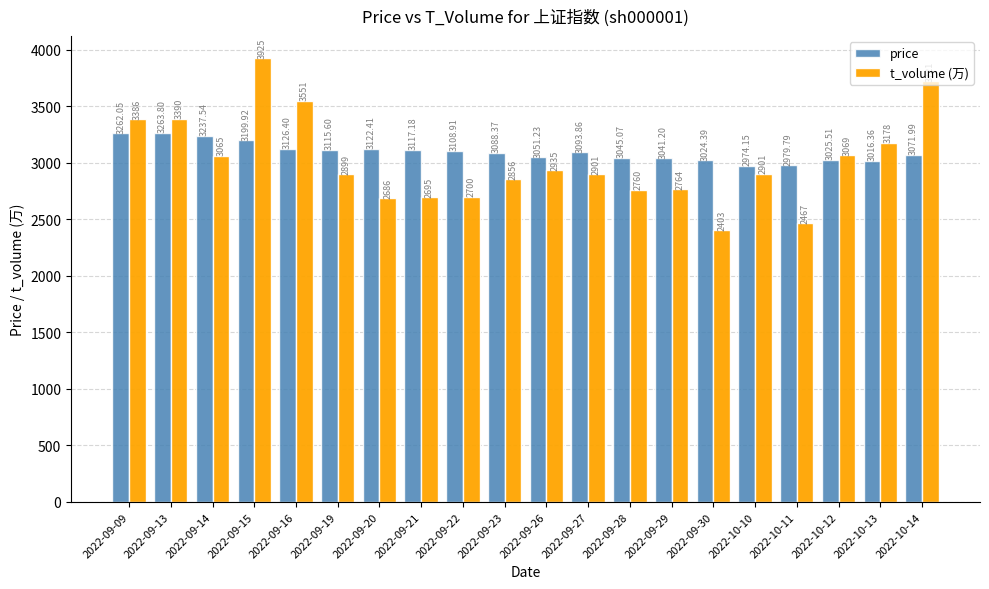

Which series has the largest total across all categories?

price